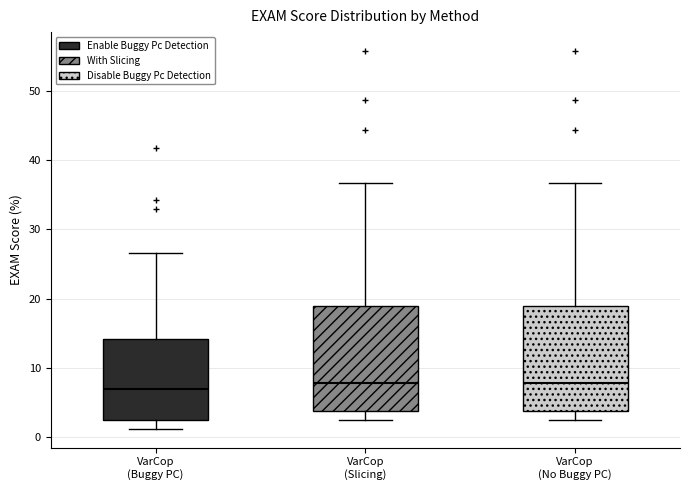

Reading left to right, transcribe this box plot: for each box, give where its median line is, the range the box spans, and where its two whiskers end, as read against the y-axis. The values are not printed on the chart, so give them approximately, as read against the axis.

VarCop (Buggy PC): median 7, box 3 to 14, whiskers 1 to 27
VarCop (Slicing): median 8, box 4 to 19, whiskers 3 to 37
VarCop (No Buggy PC): median 8, box 4 to 19, whiskers 3 to 37